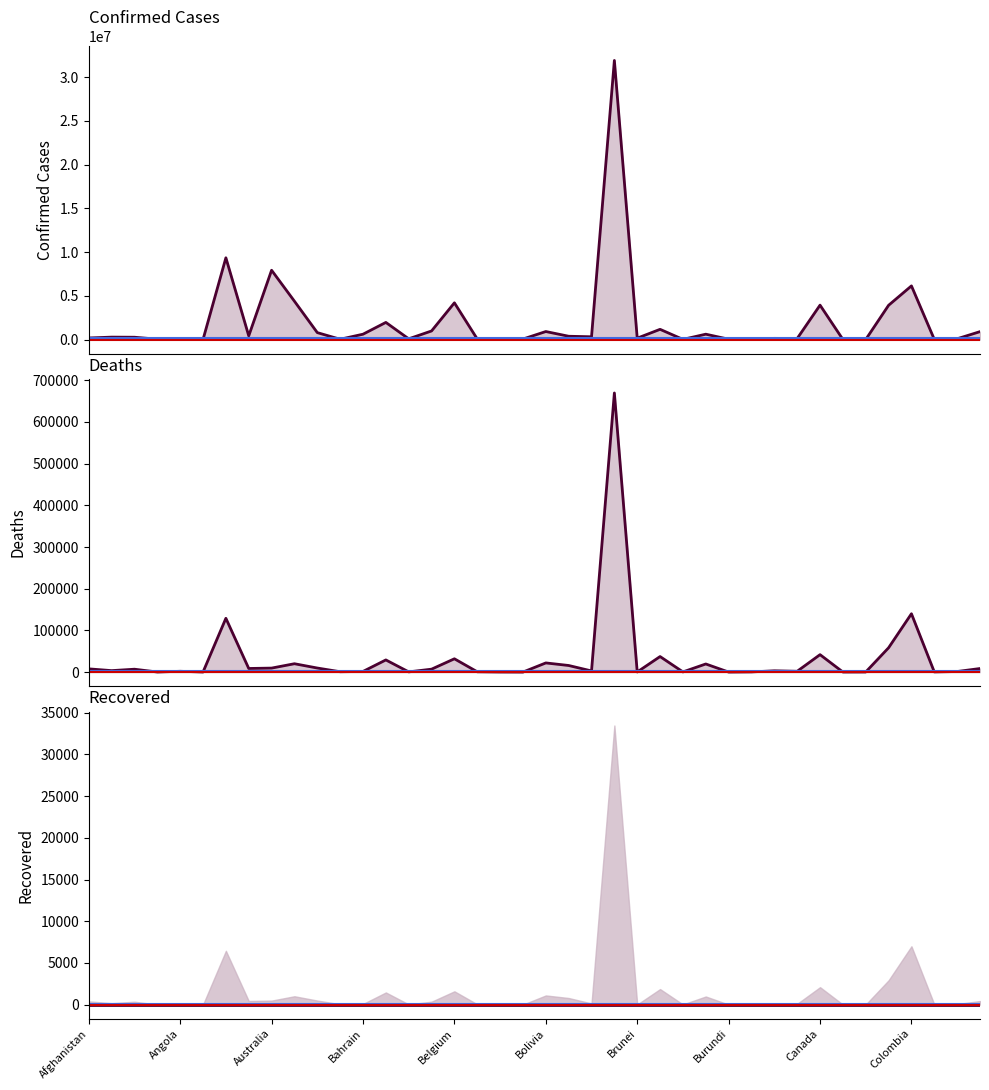

What is the spread (max minus min) of values at Chile?

3857357